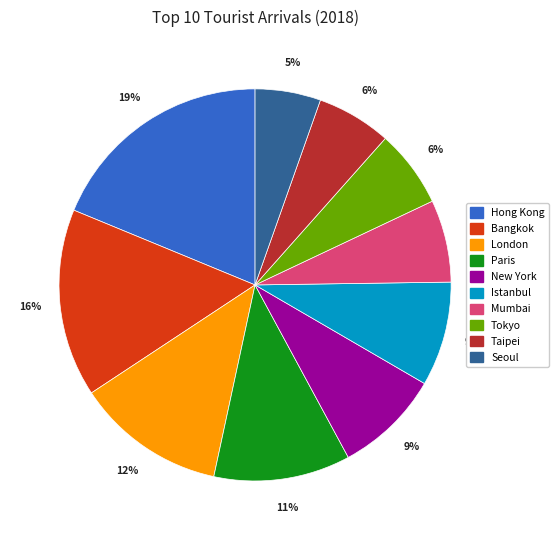

Does Paris represent more than half of the total?

No